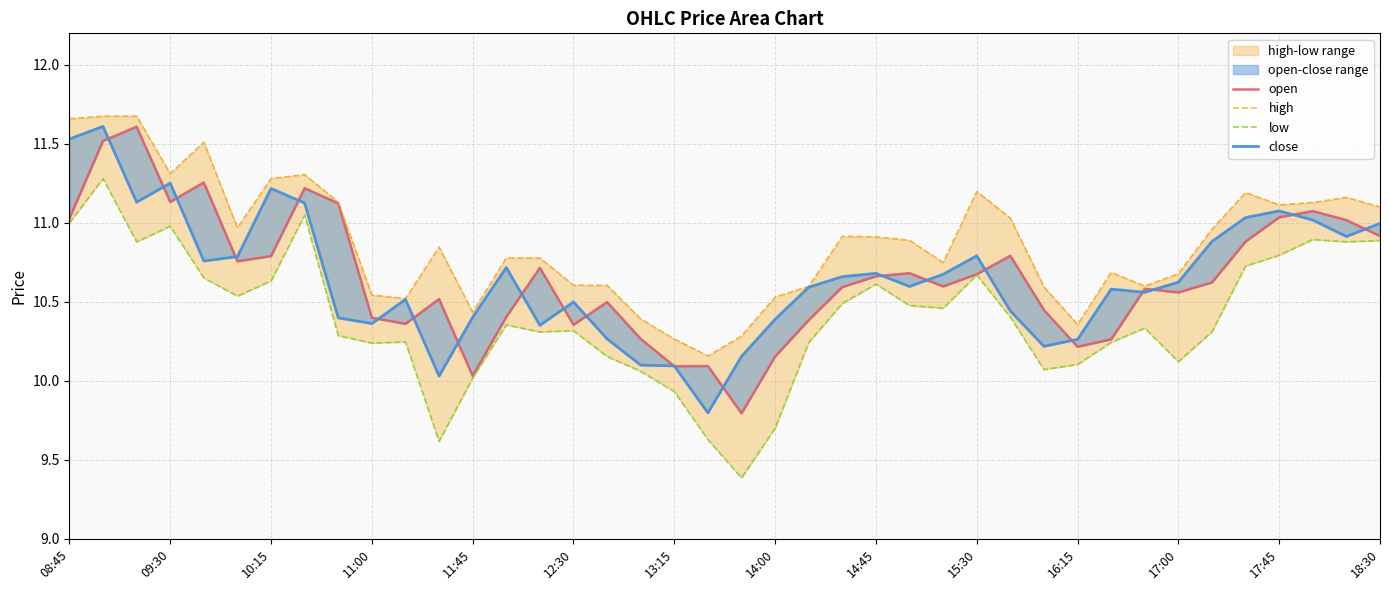

How many interior local valleys does the close series have?

10